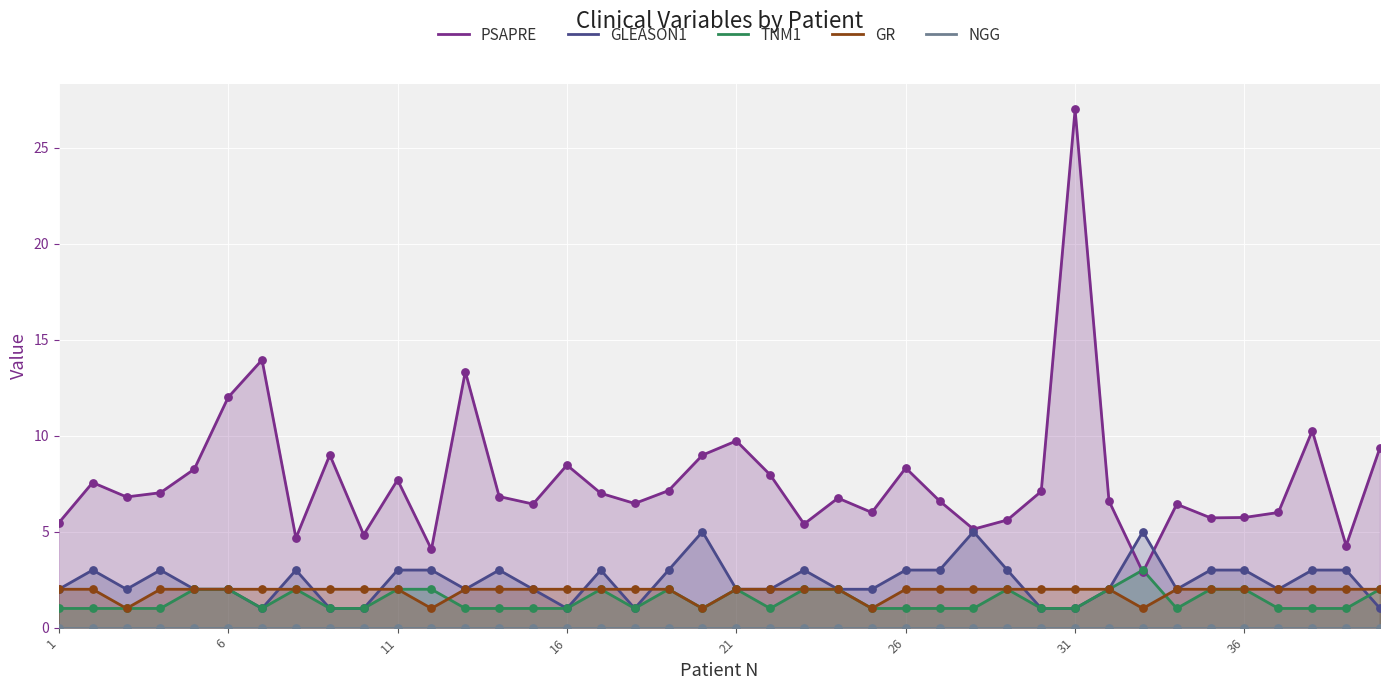

Which series has the widest spread of Y values?

PSAPRE